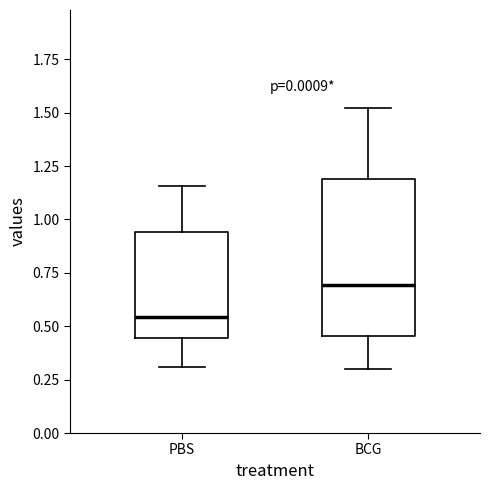

Reading left to right, read every box against the y-axis: the position of its median line, the range the box covers, and the ends of its whiskers. The values are not printed on the chart, so give them approximately, as read against the axis.

PBS: median 0.55, box 0.45 to 0.95, whiskers 0.30 to 1.15
BCG: median 0.70, box 0.45 to 1.20, whiskers 0.30 to 1.50